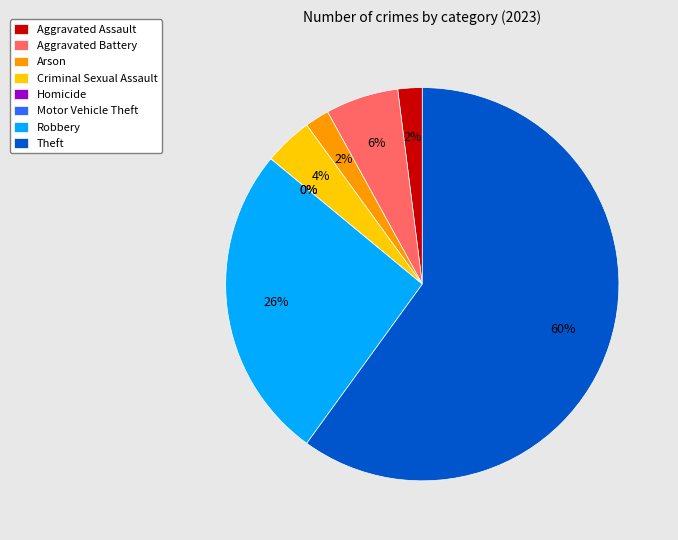

True or false: Robbery accounts for 12% of the total.

False